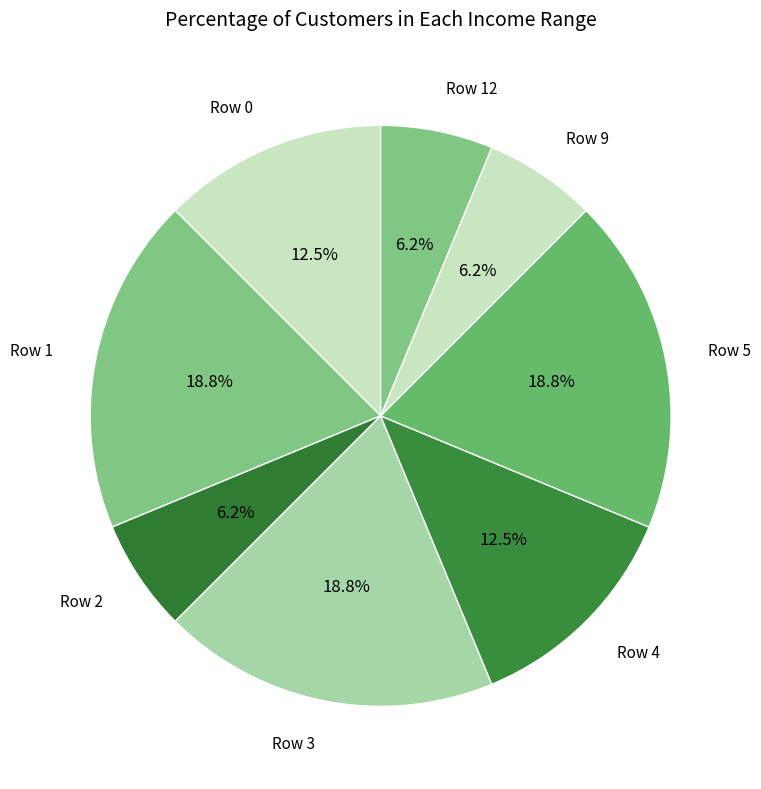

Approximately how many times larger is the value at Row 5 compared to Row 4?

1.5